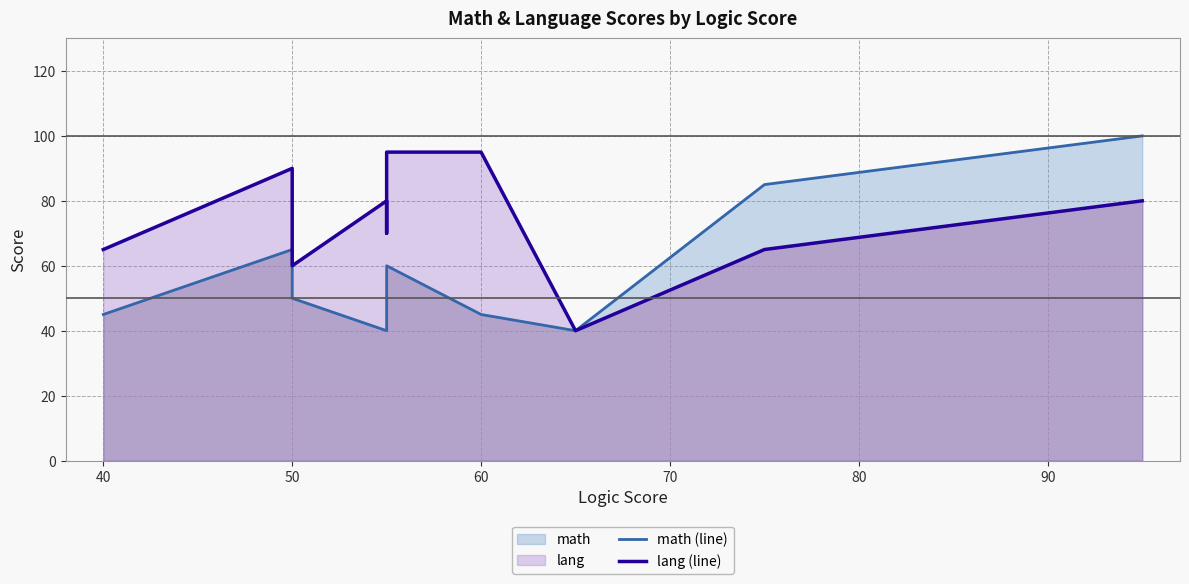

What is the sum of all lang (line) values?

740